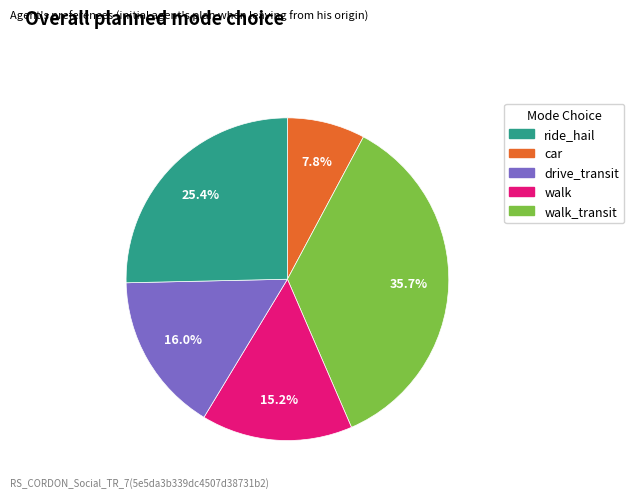

Is there any slice that represents more than half of the pie?

No